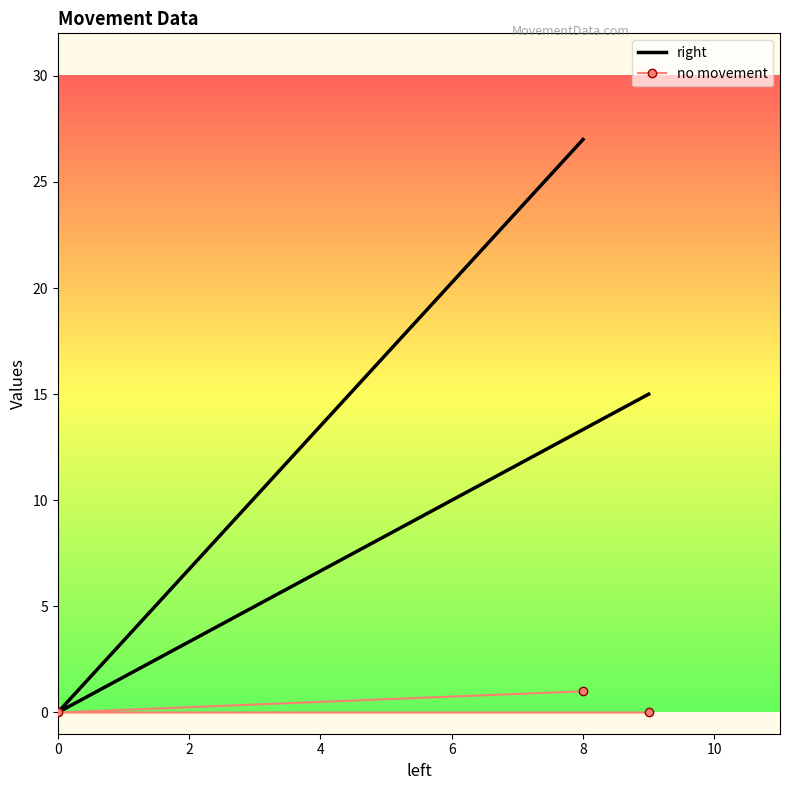

Rank the series by their average value, from lowest to highest.

no movement, right